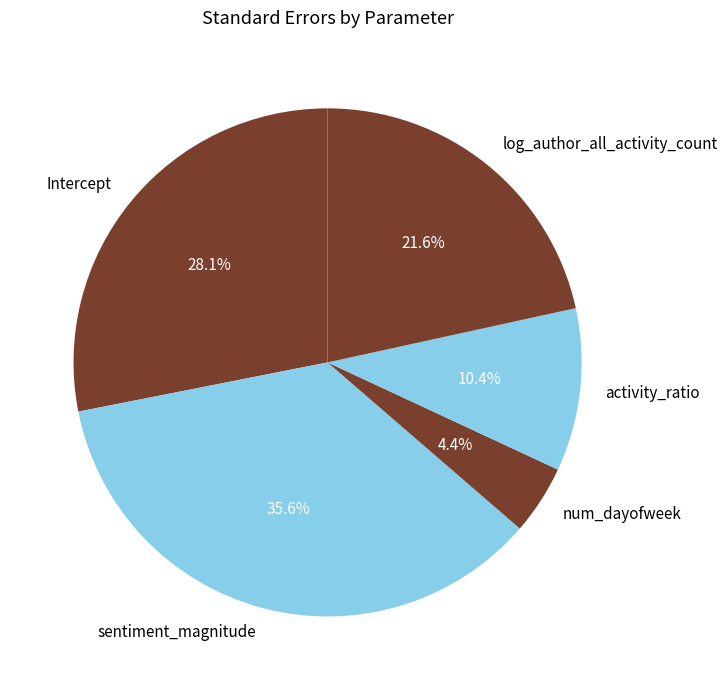

Is the sum of Intercept and activity_ratio greater than half?

No